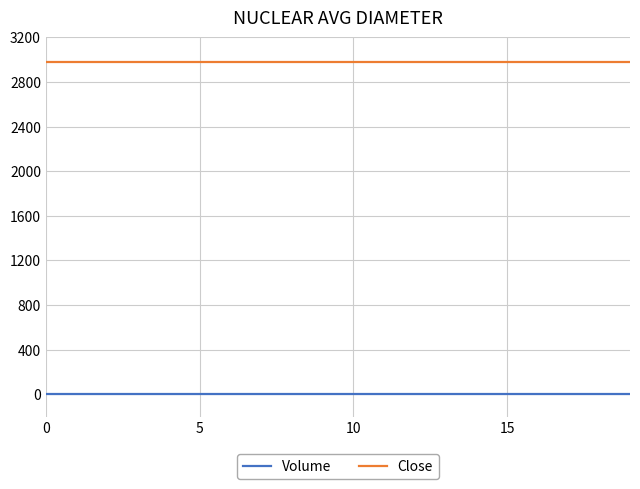

True or false: Volume and Close intersect in this chart.

False